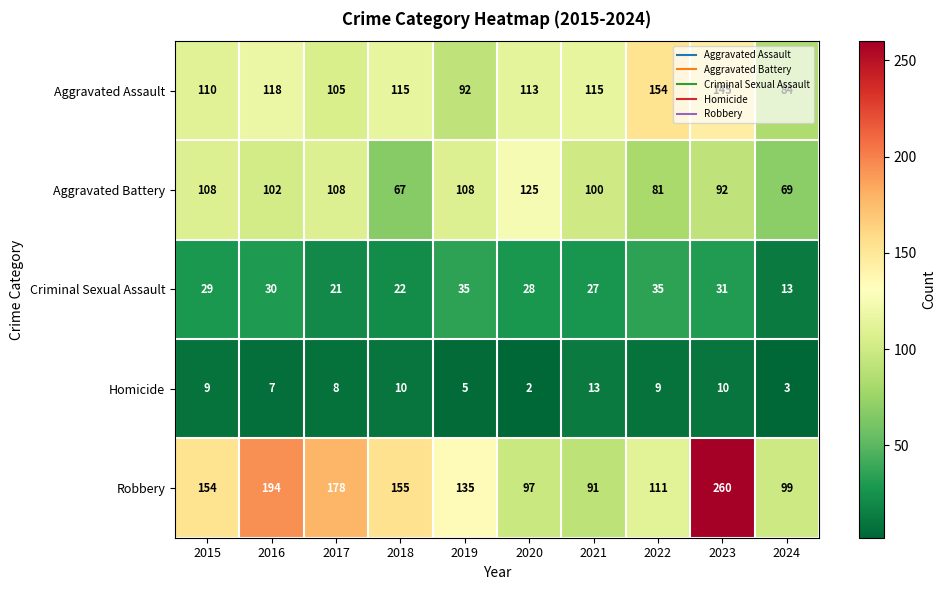

At how many categories does at least one series exceed 196?

1